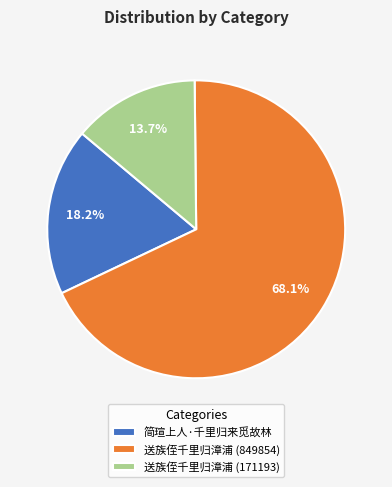

Between 送族侄千里归漳浦 (849854) and 送族侄千里归漳浦 (171193), which is larger?

送族侄千里归漳浦 (849854)